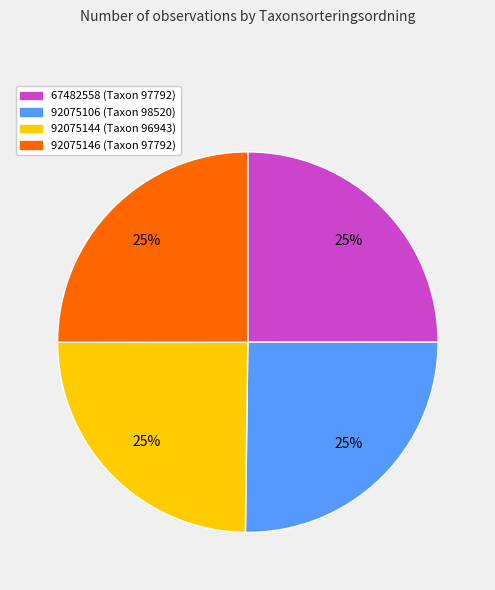

Approximately how many times larger is the value at 92075144 compared to 92075106?

1.0